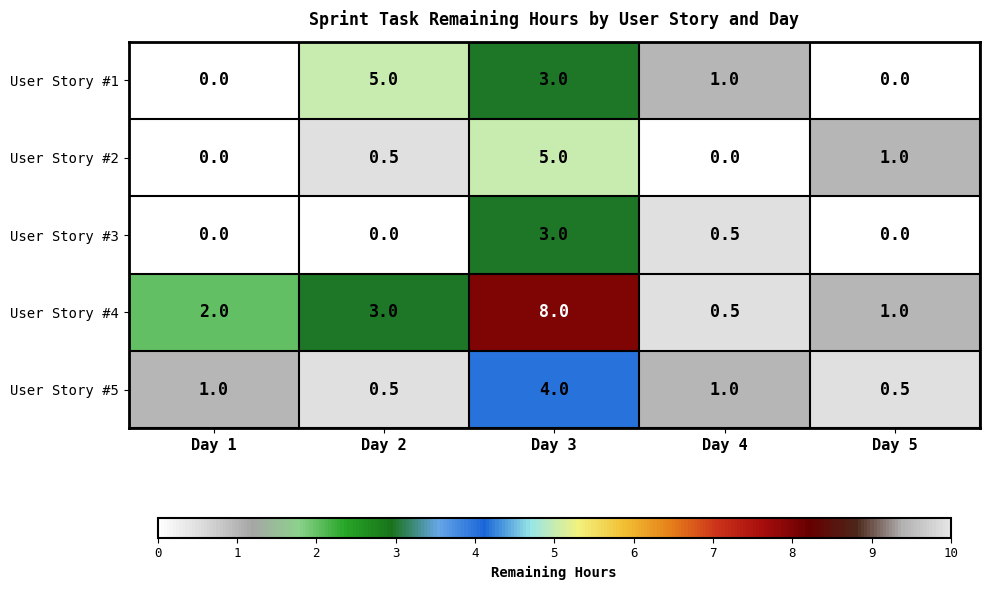

Which label corresponds to the largest value in the chart?

Day 3